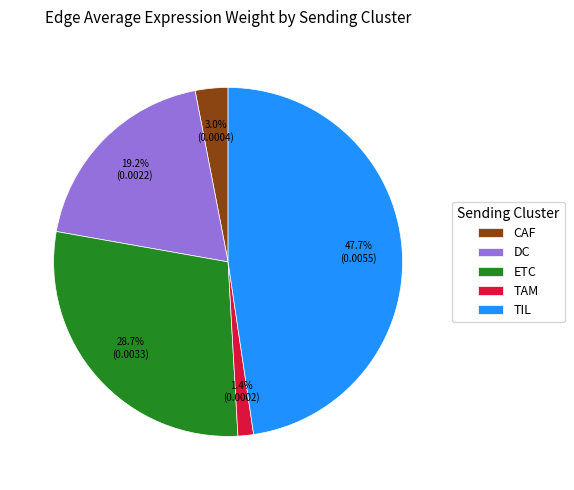

Does TAM account for over 50% of the chart?

No